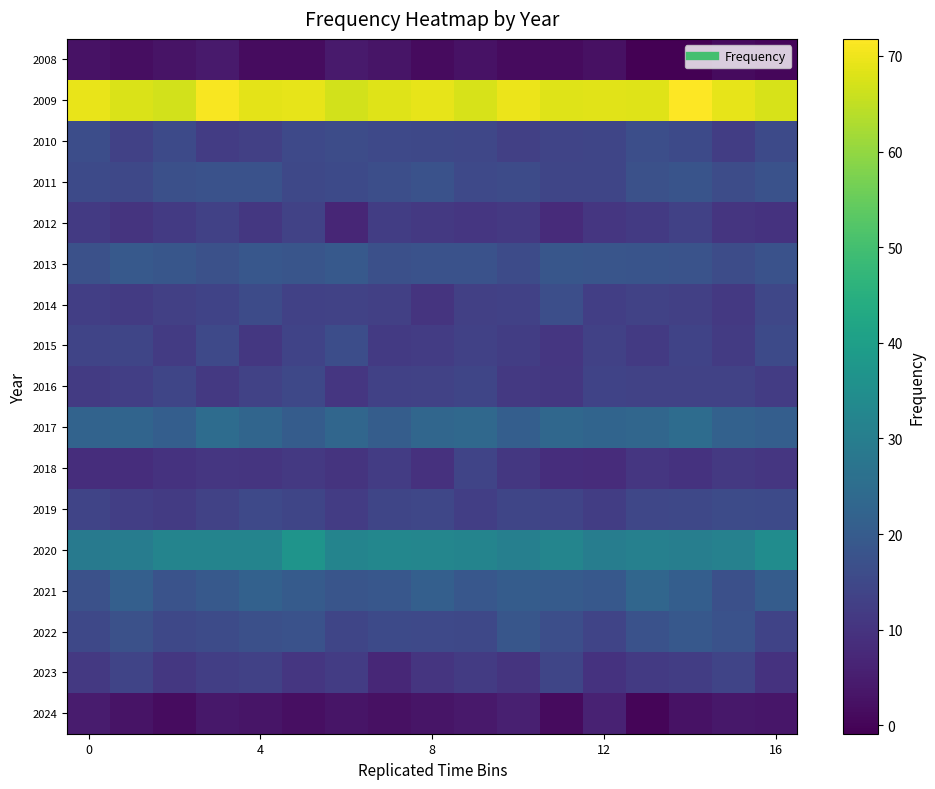

Reading left to right, list all the values displayed in this chart.

2008: 2.7	1.8	3.0	4.3	1.6	1.6	4.4	3.2	1.3	2.8	1.3	1.3	2.4	-0.9	-0.6	1.2	0.5
2009: 69.5	67.6	66.9	71.2	68.7	69.1	66.9	68.2	69.2	67.3	69.6	68.1	68.6	68.1	71.8	69.0	67.4
2010: 16.2	13.2	15.3	12.1	13.0	15.3	16.1	15.3	14.8	14.5	12.8	13.9	14.3	16.6	15.5	12.4	15.5
2011: 15.4	15.0	16.9	17.5	17.4	14.7	15.5	16.5	17.5	15.3	15.7	14.3	14.2	17.2	18.0	15.9	17.5
2012: 11.5	10.0	11.5	13.3	10.9	13.3	7.1	12.2	11.1	10.6	11.1	8.0	10.7	11.5	13.2	10.2	9.8
2013: 17.2	19.4	18.5	17.2	18.8	18.1	19.5	16.9	17.5	17.4	15.8	18.4	18.4	18.0	17.6	15.9	17.4
2014: 12.5	11.8	12.8	13.6	15.8	13.3	13.4	12.9	10.1	13.0	13.1	16.7	12.7	13.5	12.9	11.2	14.7
2015: 14.1	14.2	11.6	15.1	10.9	13.9	16.3	11.5	12.2	13.1	12.2	10.7	13.1	11.4	13.7	11.6	15.3
2016: 11.8	12.5	14.2	11.2	13.3	15.0	10.6	13.3	13.4	14.2	11.1	11.0	13.8	13.4	13.4	13.5	12.0
2017: 22.3	22.4	20.9	24.8	22.7	20.2	23.0	20.5	23.2	23.7	20.8	23.4	22.6	23.2	24.8	21.6	20.9
2018: 8.7	8.8	9.9	10.5	10.4	11.2	10.0	12.2	9.6	14.1	10.9	8.7	8.4	10.7	9.7	11.1	10.7
2019: 13.9	12.7	11.7	13.3	15.3	14.3	12.1	14.3	14.6	12.7	14.2	14.1	12.3	14.5	14.8	15.6	15.6
2020: 28.9	29.6	31.8	31.8	31.8	36.8	31.9	32.7	32.4	32.0	30.5	32.1	29.8	30.6	30.3	31.1	34.5
2021: 17.2	21.0	17.6	19.3	21.6	20.1	18.4	18.9	21.0	18.9	20.3	20.1	19.0	23.2	21.0	17.0	20.3
2022: 15.0	17.3	14.8	15.8	16.8	17.3	14.2	15.5	15.3	15.0	18.6	16.6	14.1	17.4	19.2	17.5	13.7
2023: 11.3	13.9	10.9	12.7	13.2	10.6	11.9	7.1	10.5	11.6	10.1	14.4	9.9	11.3	12.2	14.2	9.8
2024: 4.7	3.0	1.5	3.7	3.3	2.1	3.1	2.4	3.2	4.0	5.4	1.1	6.2	0.1	2.8	3.9	3.4